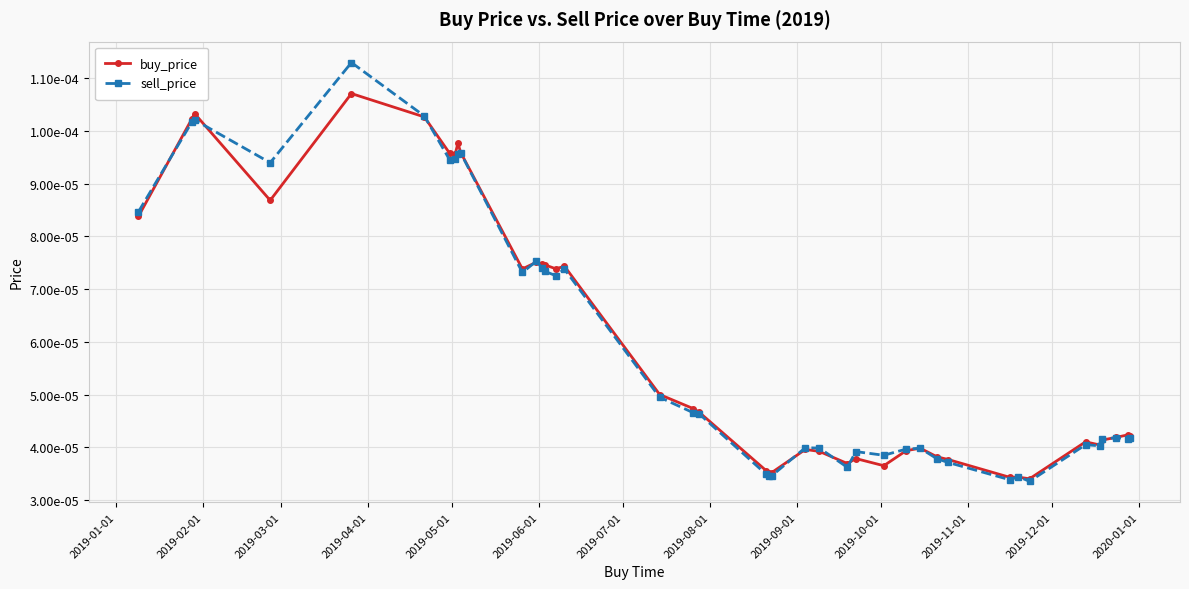

True or false: sell_price has more than 1 interior local peaks.

True